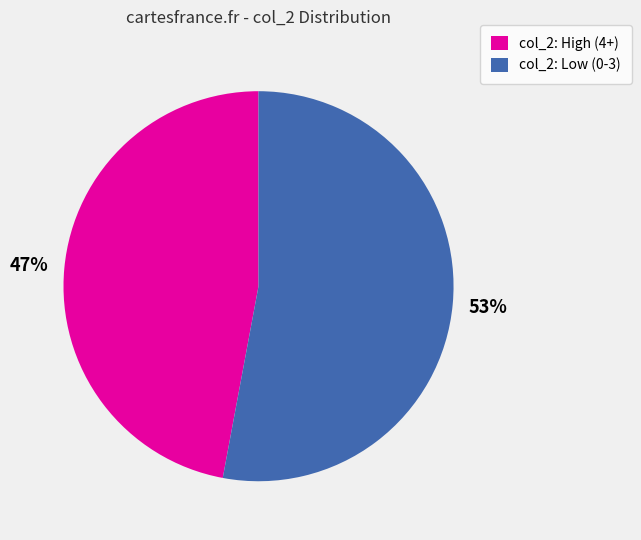

To the nearest percent, what portion does col_2: High (4+) represent?

47%